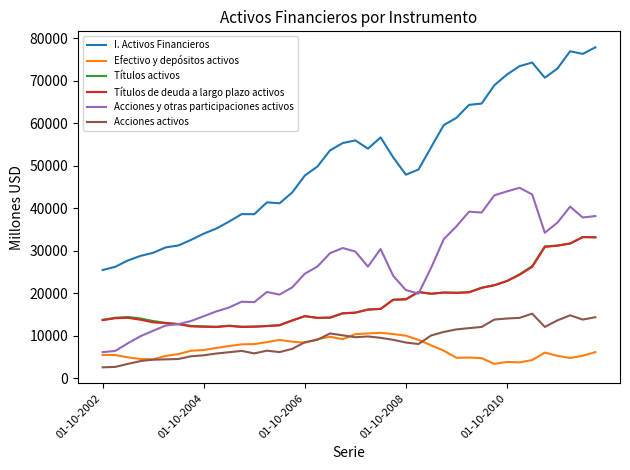

Which series has the widest spread of values?

I. Activos Financieros